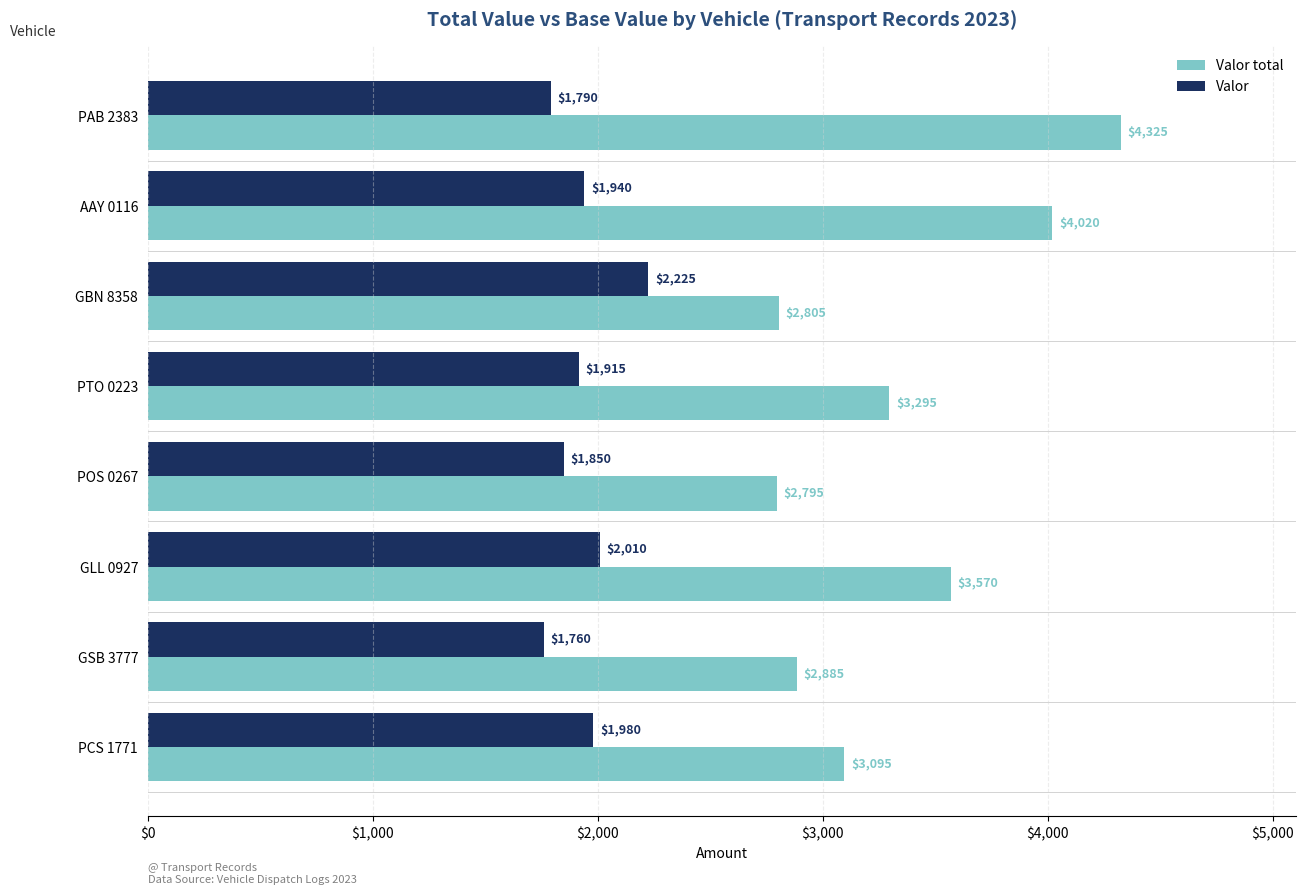

Between GBN 8358 and POS 0267, which series saw the biggest shift?

Valor